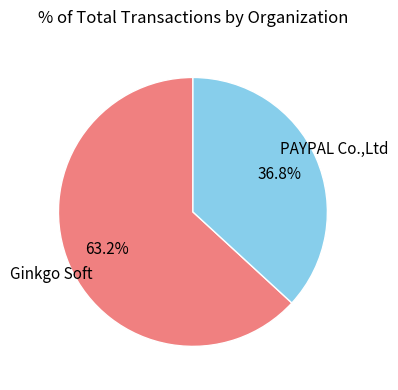

How many segments does this pie chart have?

2